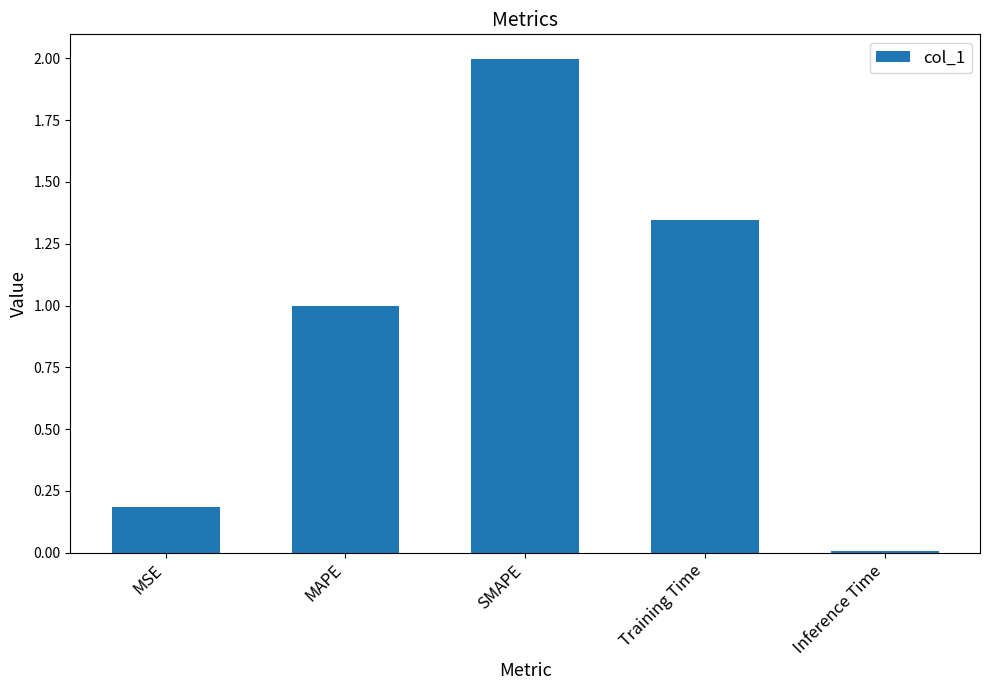

What is the maximum value shown in the chart?

2.0